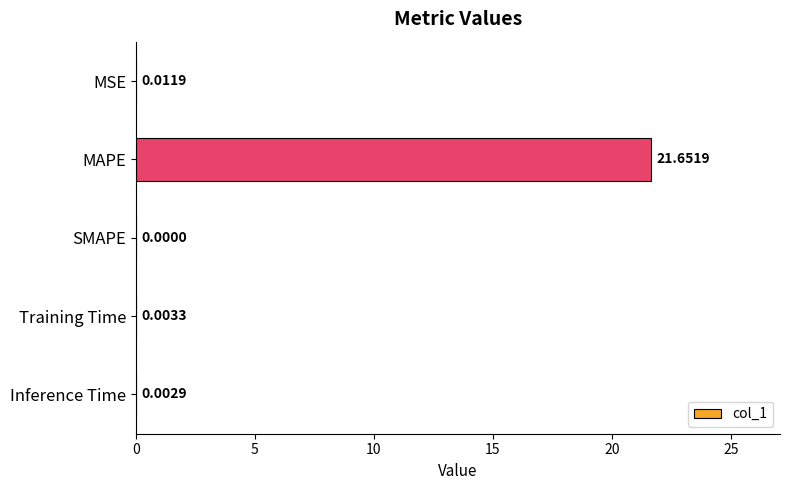

Which label corresponds to the largest value in the chart?

MAPE